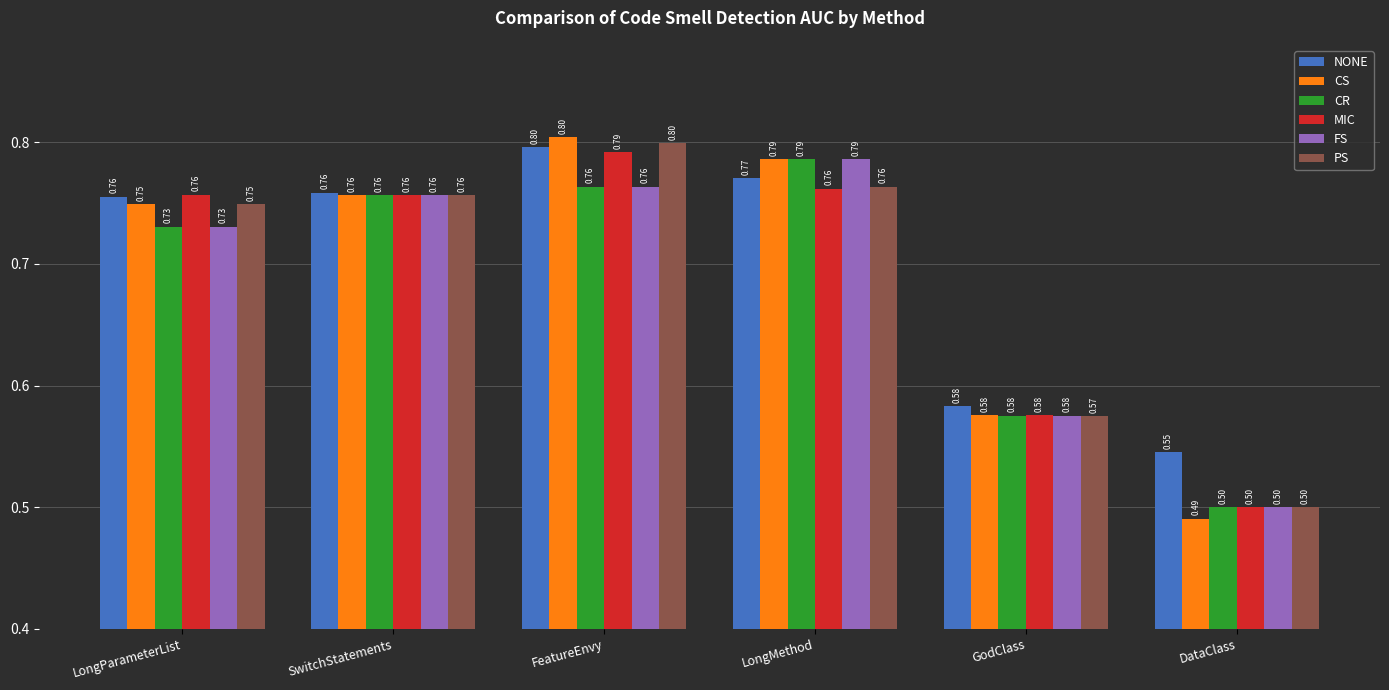

What is the sum of the MIC values at GodClass and SwitchStatements?

1.3